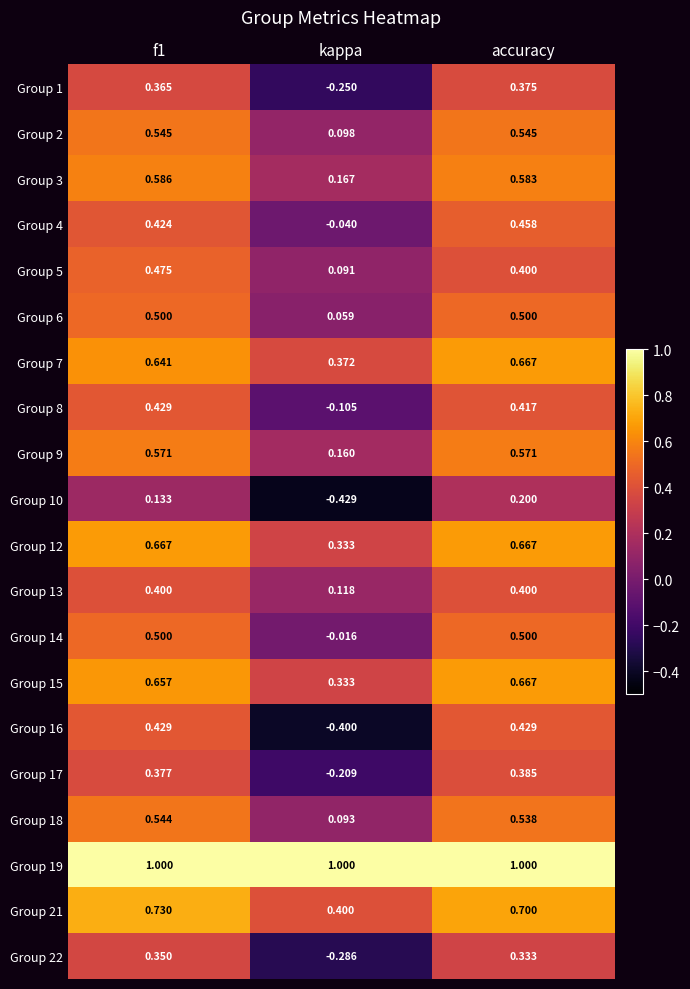

At which category is the sum across all series the highest?

accuracy